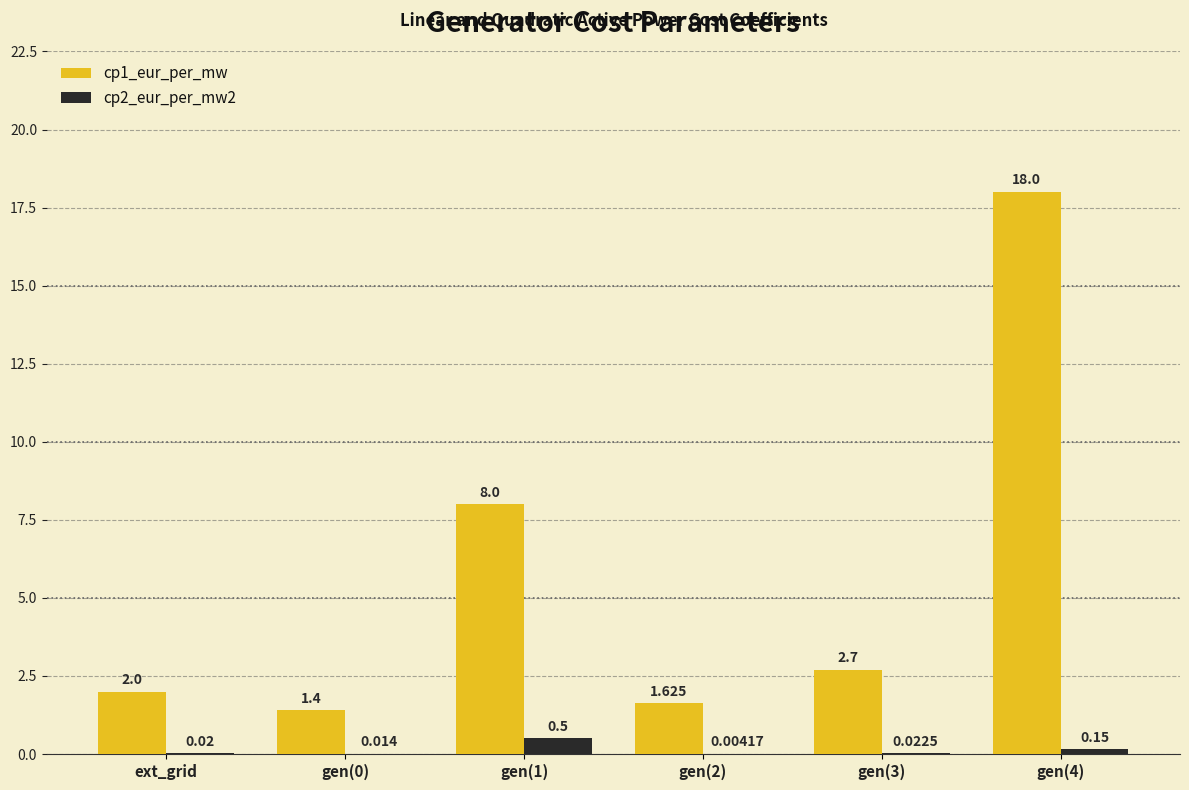

Is the value of cp2_eur_per_mw2 at gen(4) greater than the value of cp1_eur_per_mw at gen(1)?

No